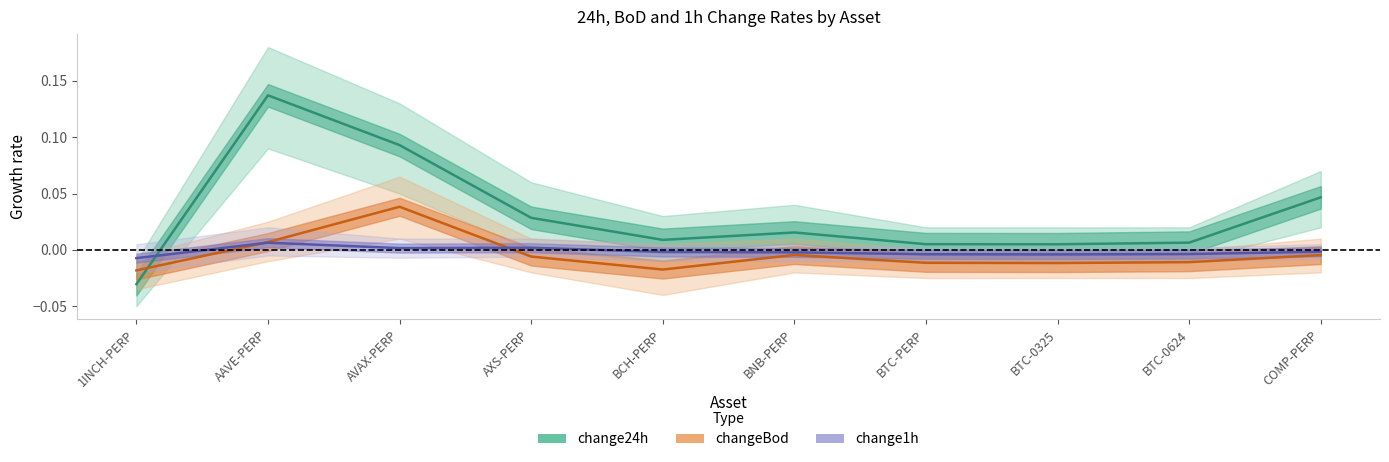

Where is the first local minimum for changeBod?

BCH-PERP